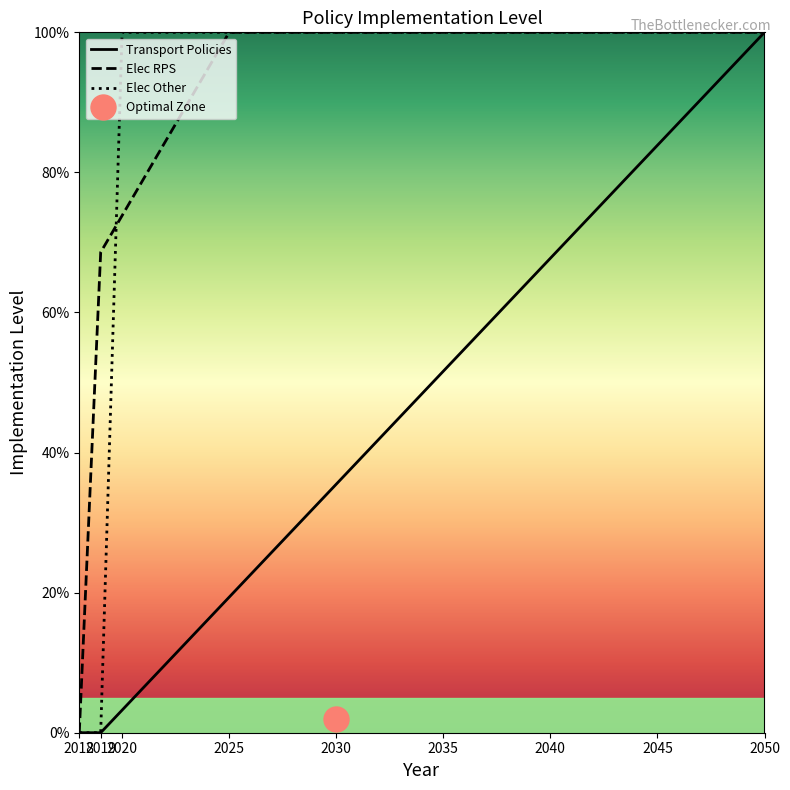

Which series changed the most between 2025 and 2040?

Transport Policies